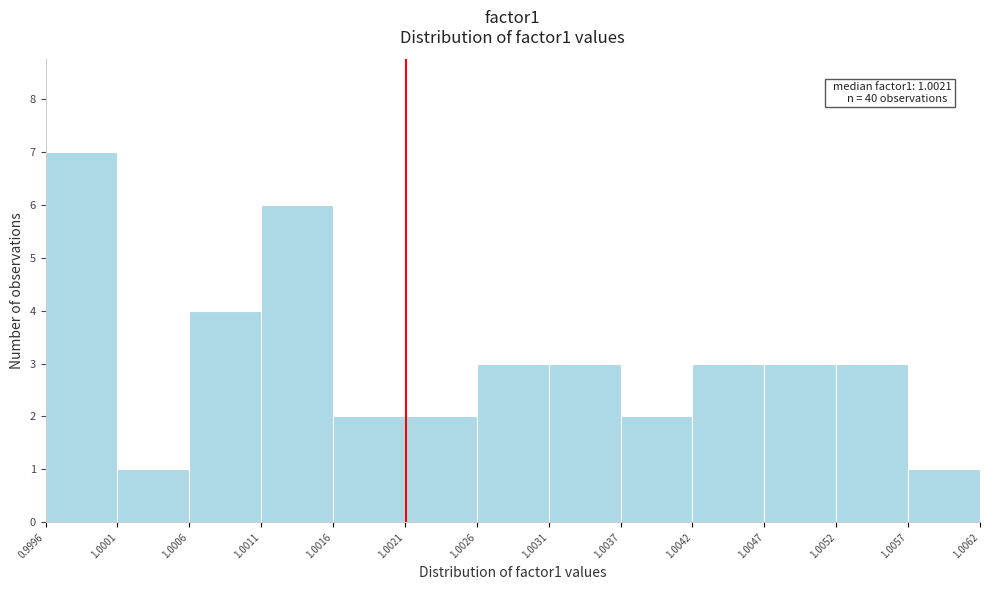

Over which range of the x-axis is the bar tallest?

0.9996 to 1.0001